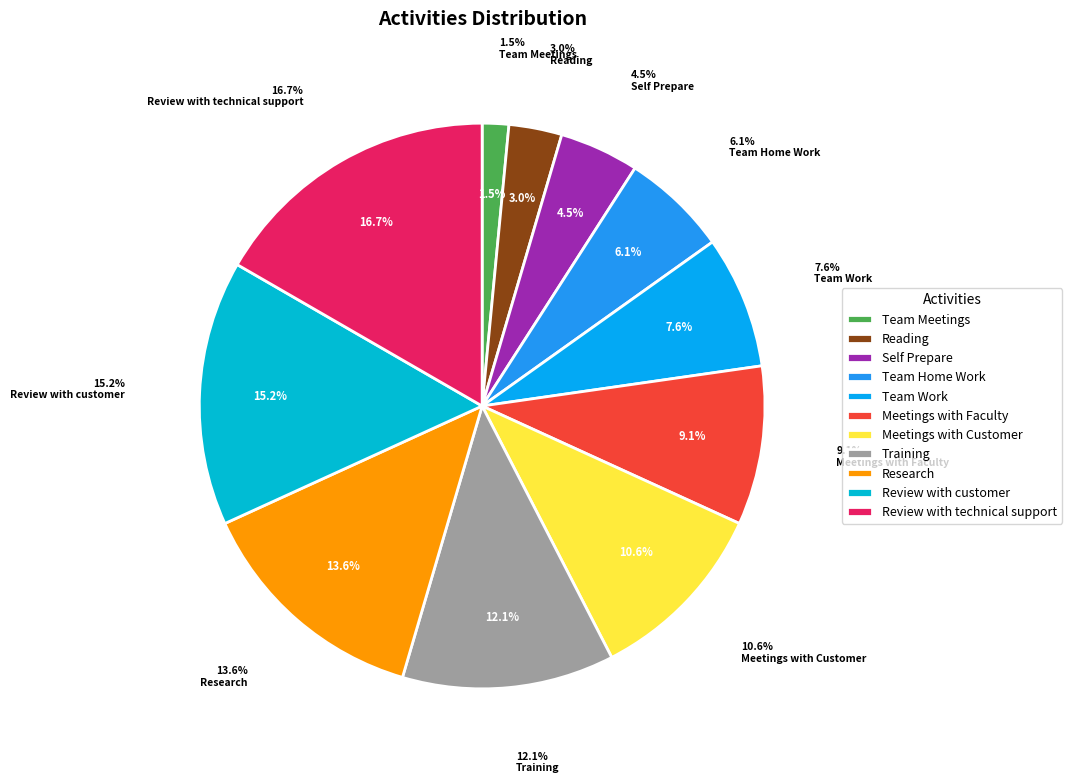

Approximately how many times larger is the value at Team Work compared to Meetings with Faculty?

0.8